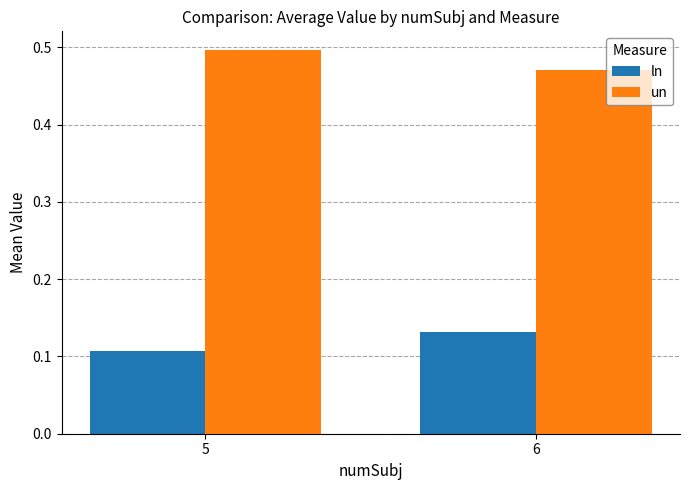

Rank the categories by ln value from highest to lowest.

6, 5